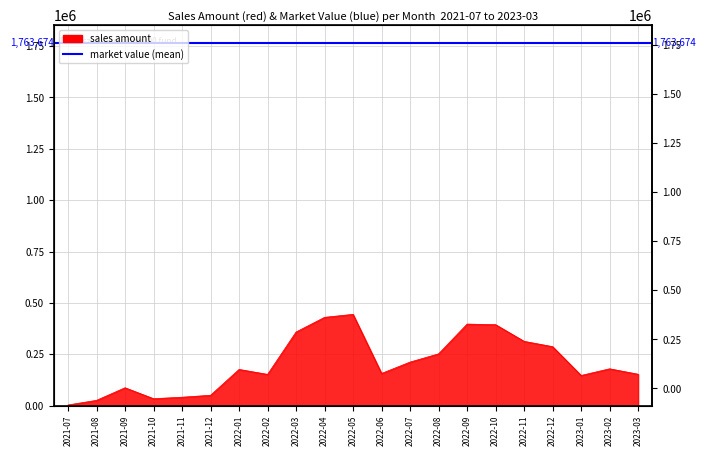

List the labels in order of value, smallest first.

2021-07, 2021-08, 2021-10, 2021-11, 2021-12, 2021-09, 2023-01, 2022-02, 2023-03, 2022-06, 2022-01, 2023-02, 2022-07, 2022-08, 2022-12, 2022-11, 2022-03, 2022-10, 2022-09, 2022-04, 2022-05